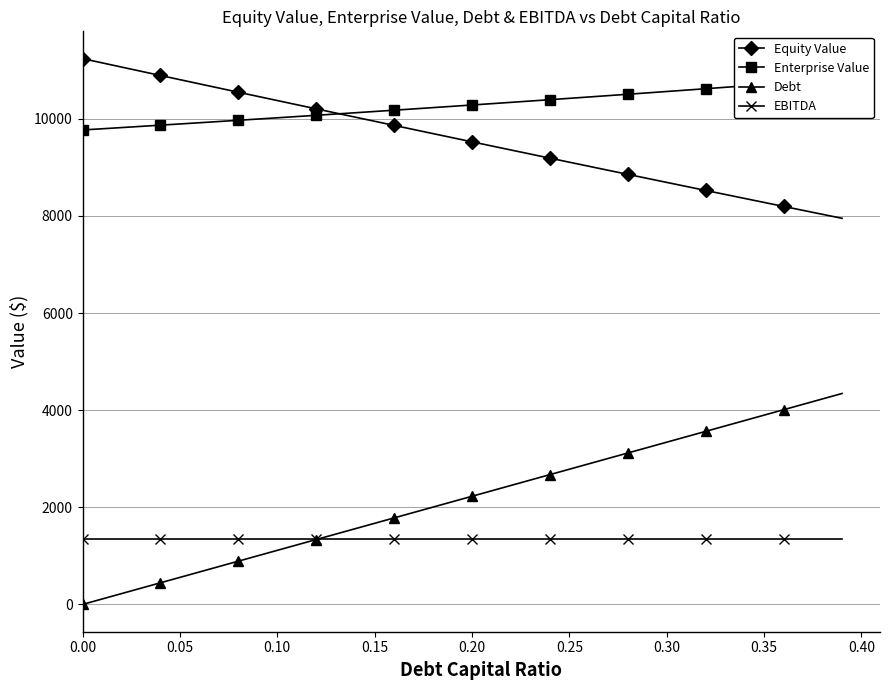

True or false: EBITDA and Enterprise Value cross at least once.

False